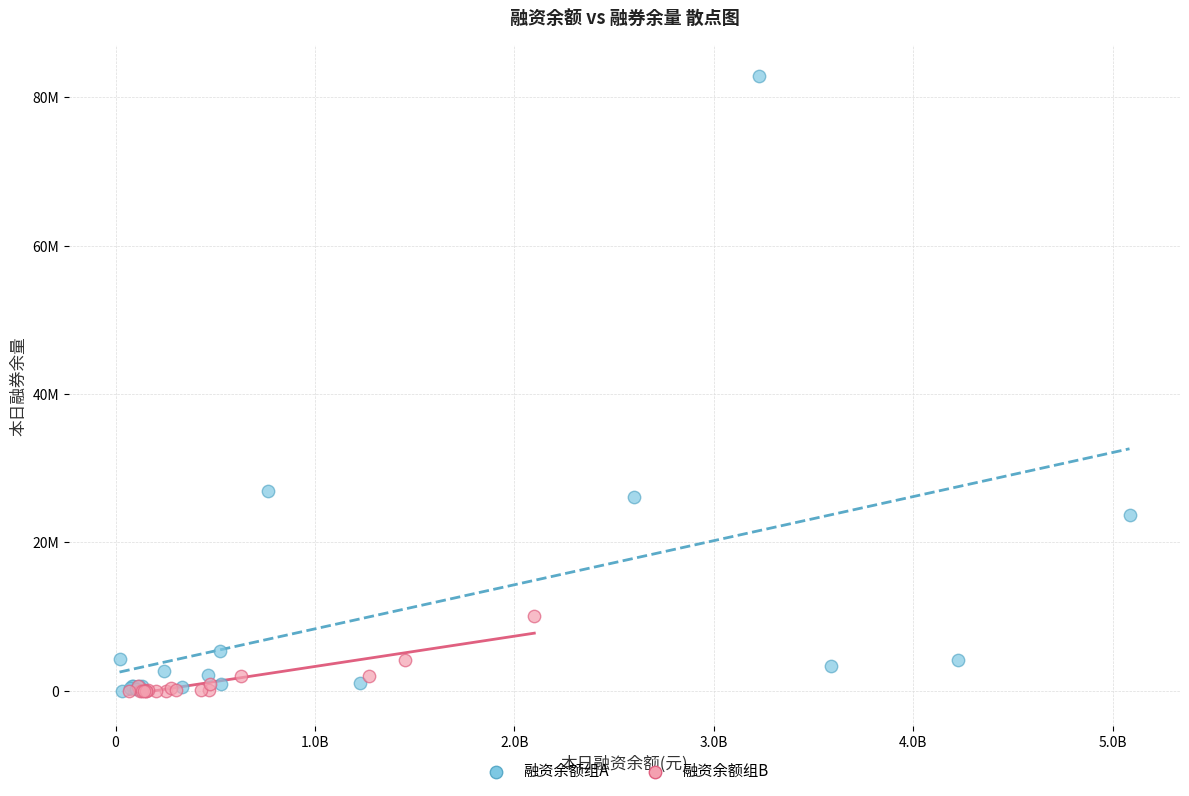

Which series has the widest spread of Y values?

融资余额组A